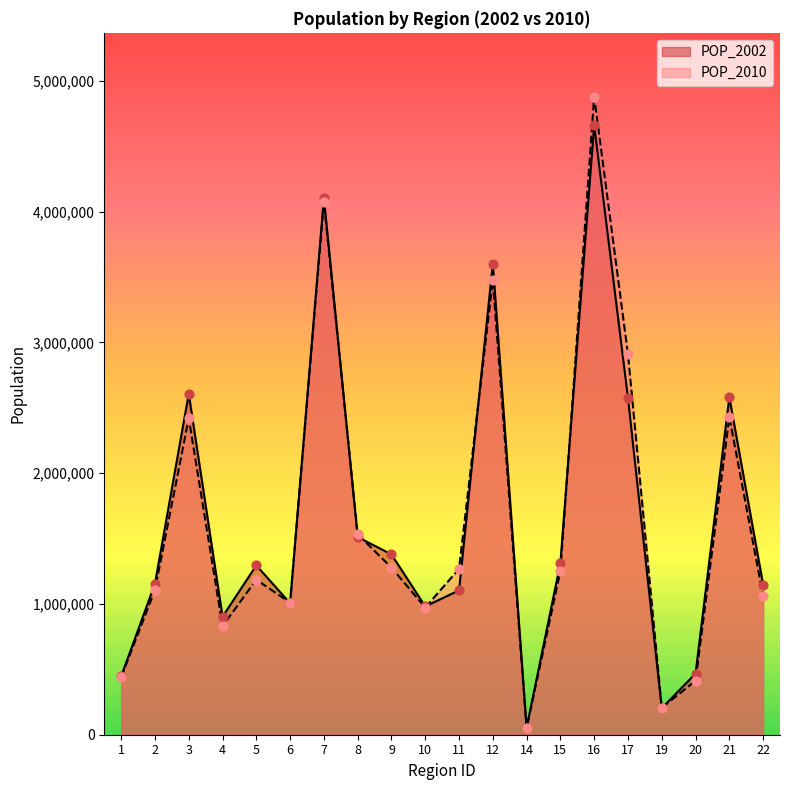

Which series reaches the maximum Y coordinate?

POP_2010